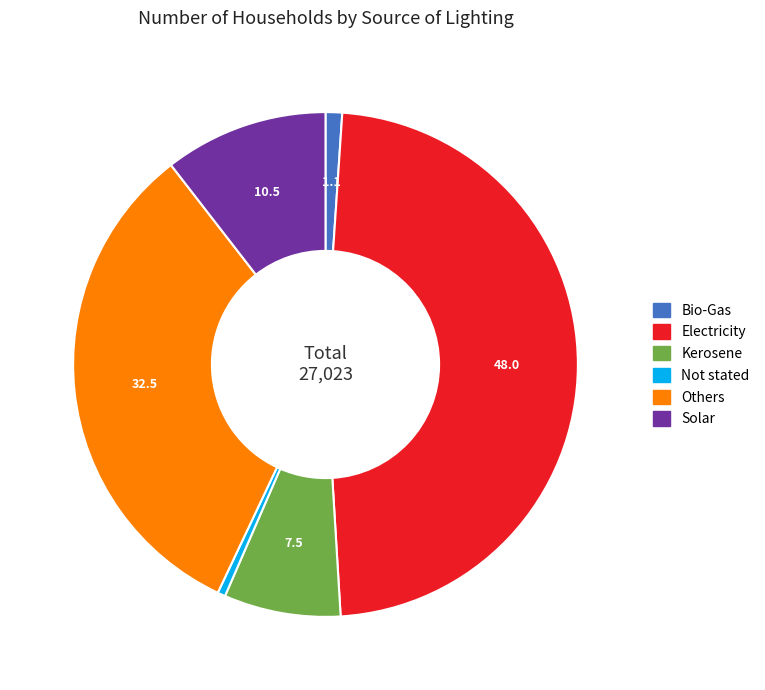

Which slice is the largest?

Electricity